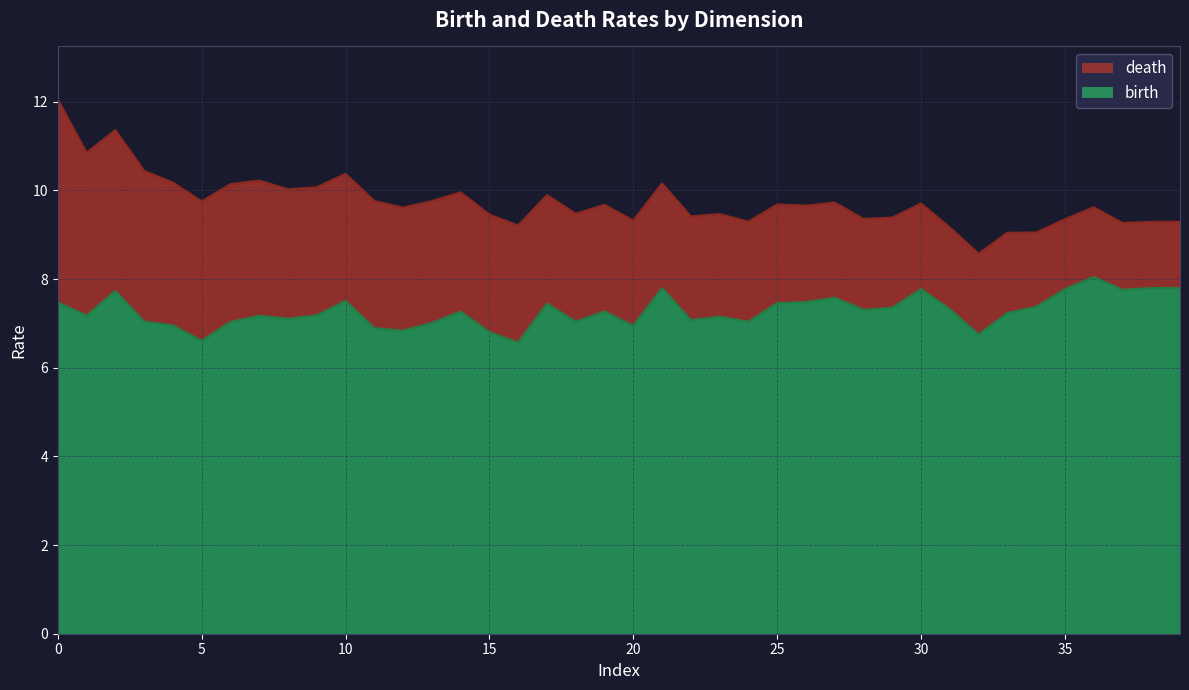

True or false: death and birth cross at least once.

False